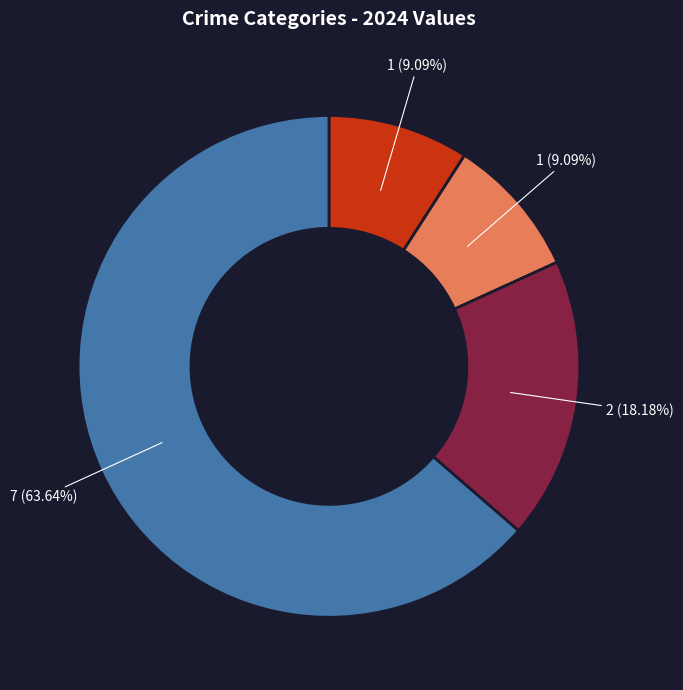

Is there any slice that represents more than half of the pie?

Yes